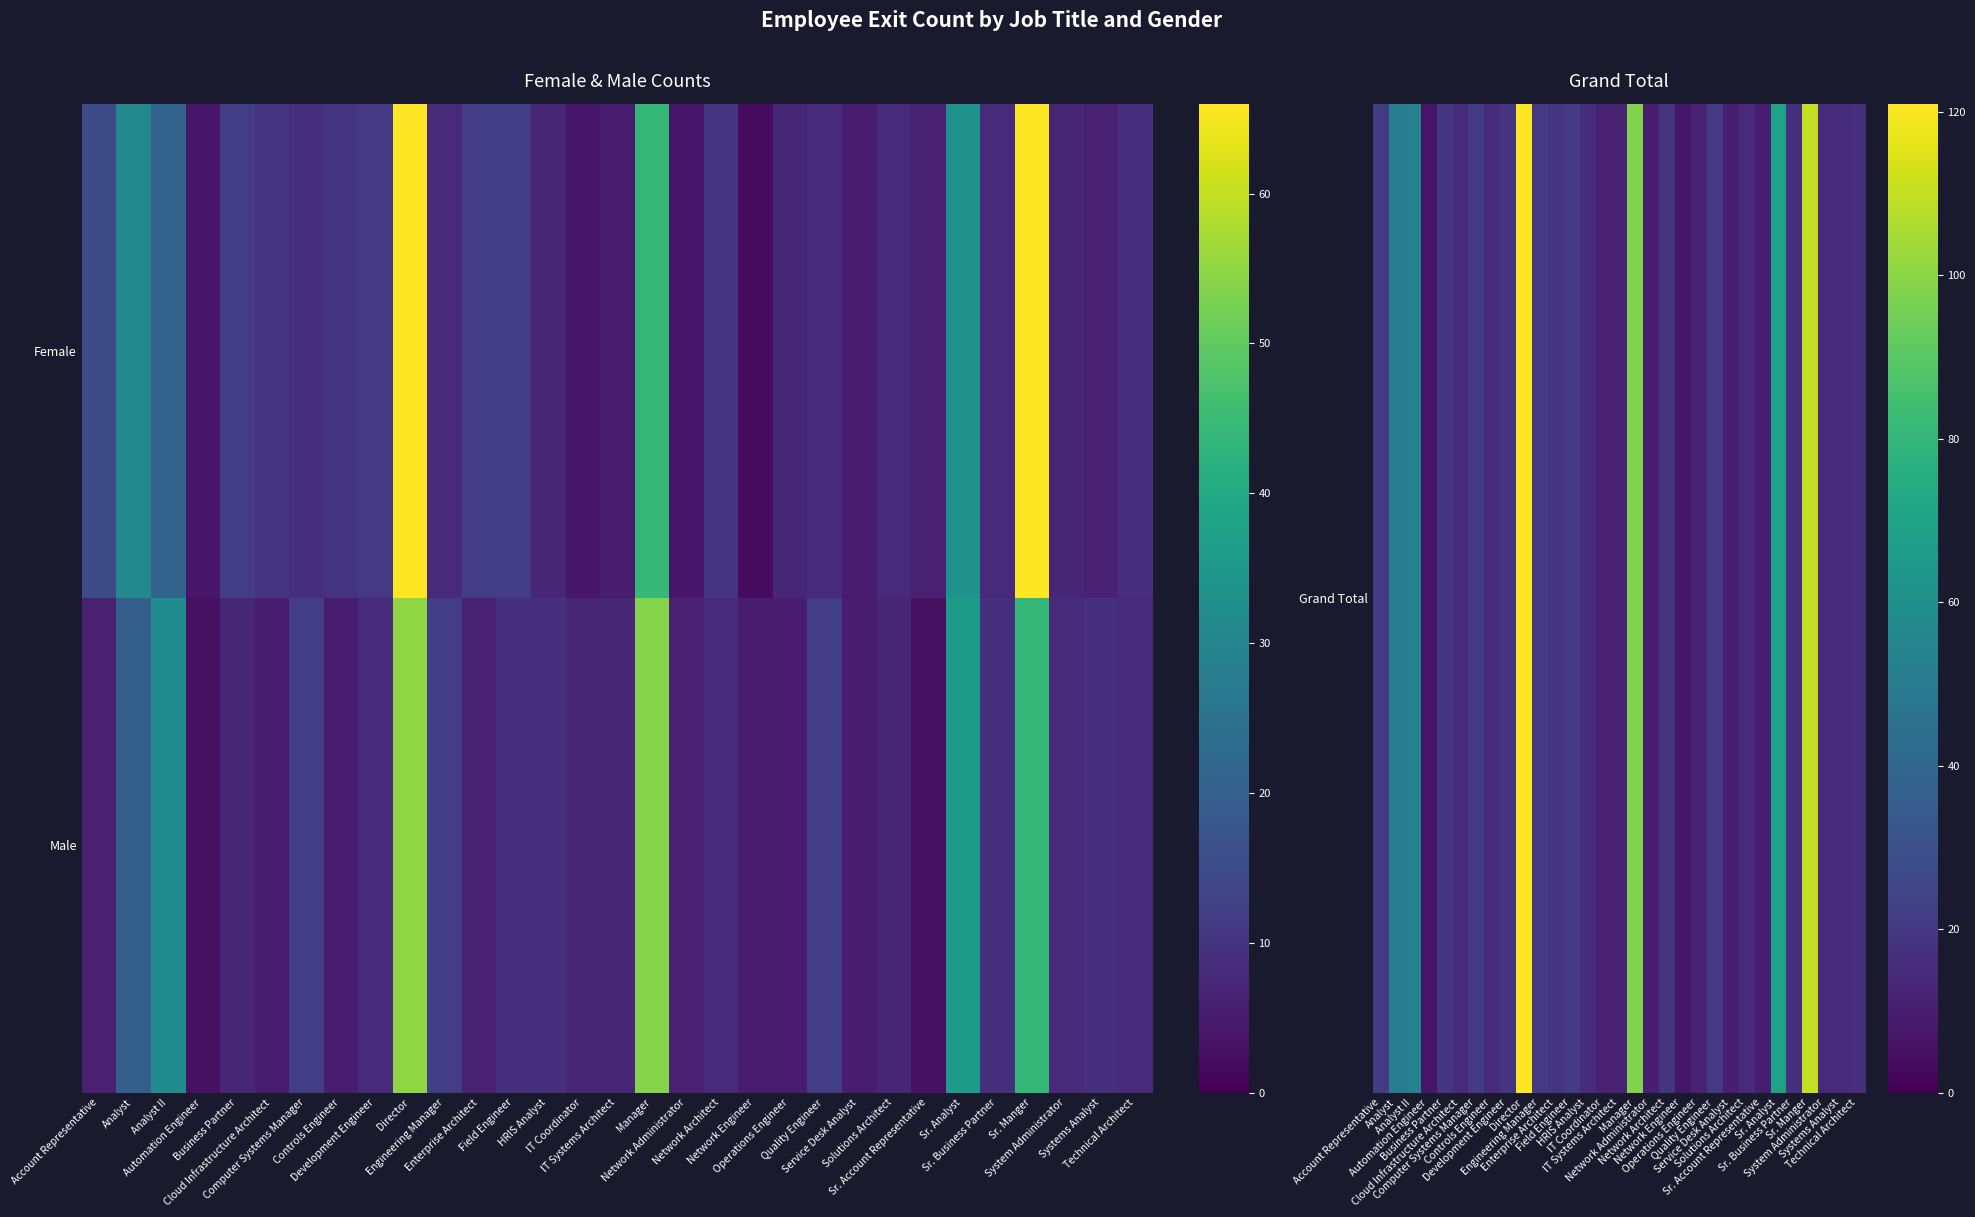

Rank the series by their average value, from highest to lowest.

Grand Total, Male